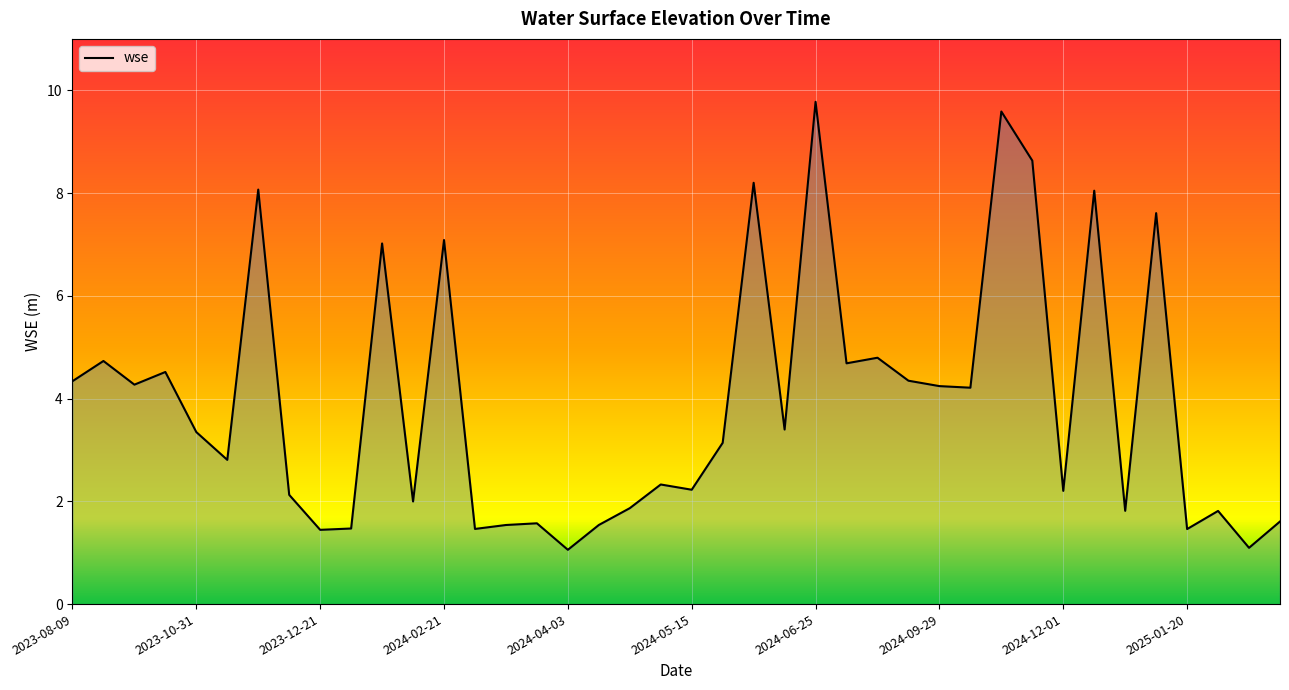

What is the smallest value displayed?

1.1